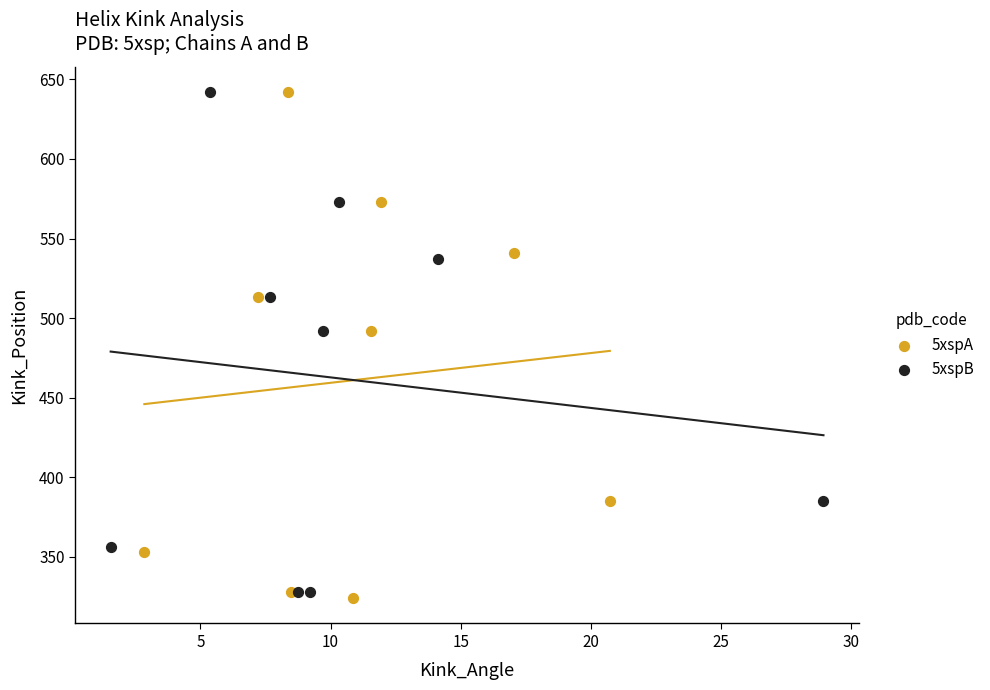

Which series contains the lowest Y value?

5xspA